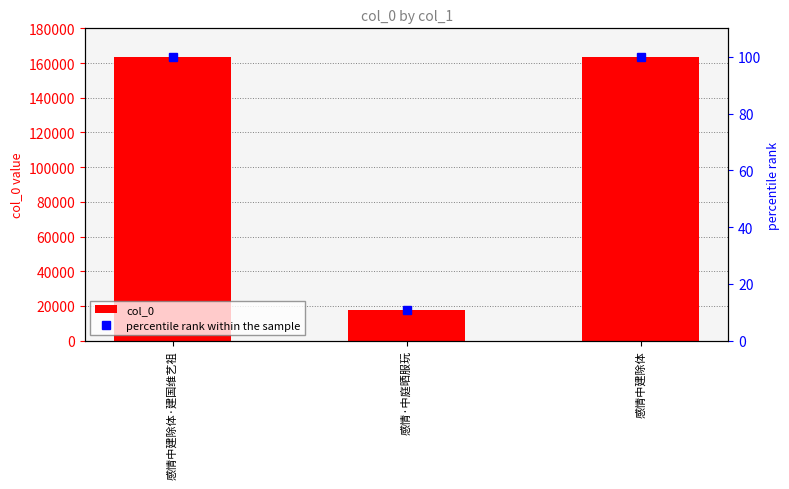

Is the value of percentile rank within the sample at 感情中建除体 greater than the value of col_0 at 感情·中庭晒服玩?

No